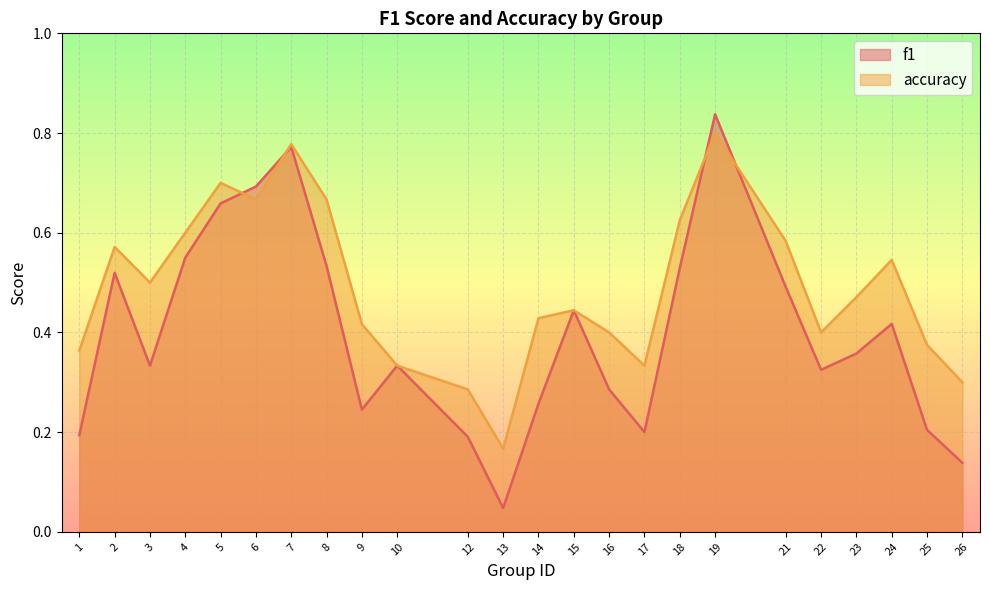

At which category is the sum across all series the highest?

19